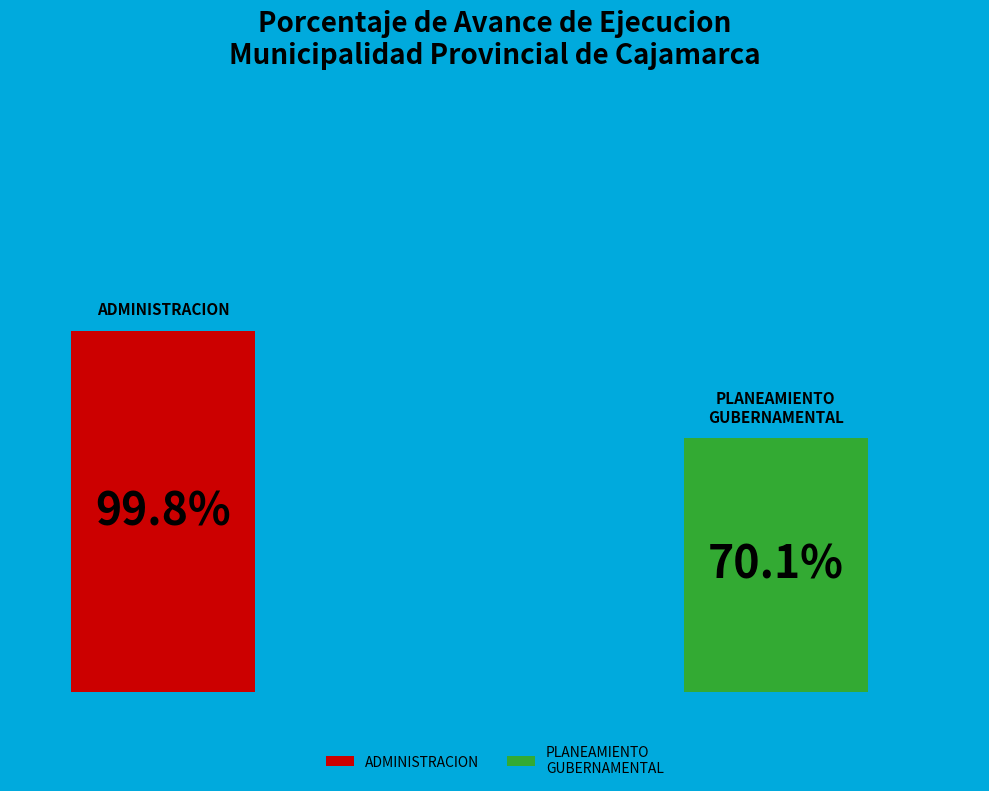

Which category has the biggest portion of the pie?

003: ADMINISTRACION